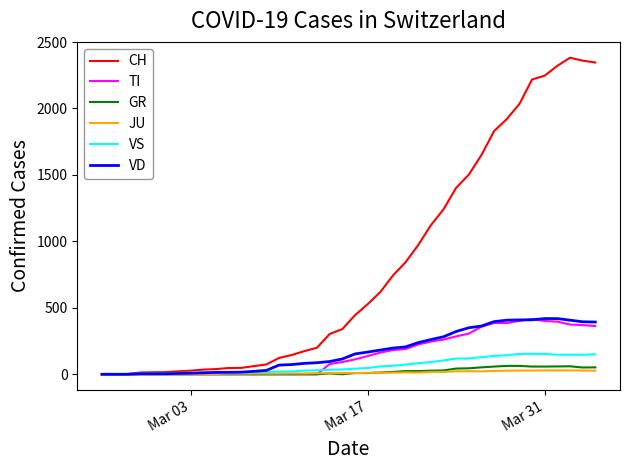

How many lines are shown in the chart?

6